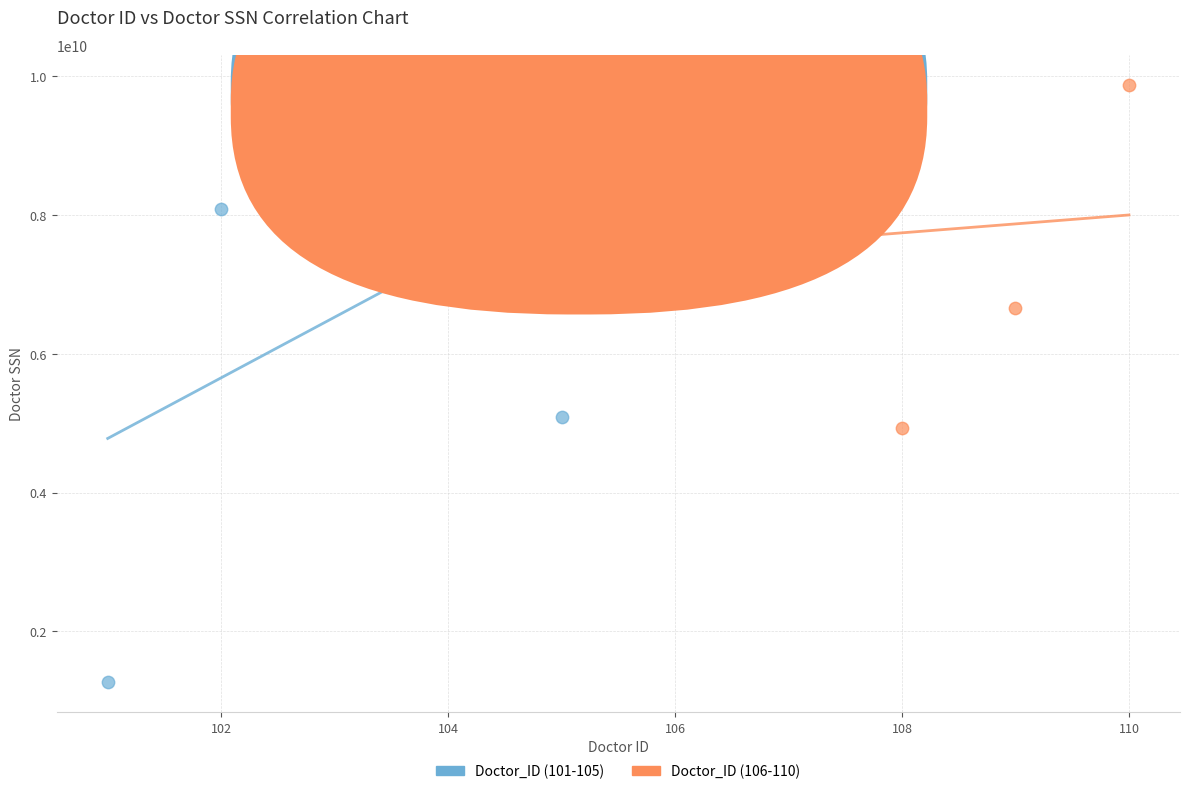

Which series contains the highest Y value?

Doctor_ID (106-110)